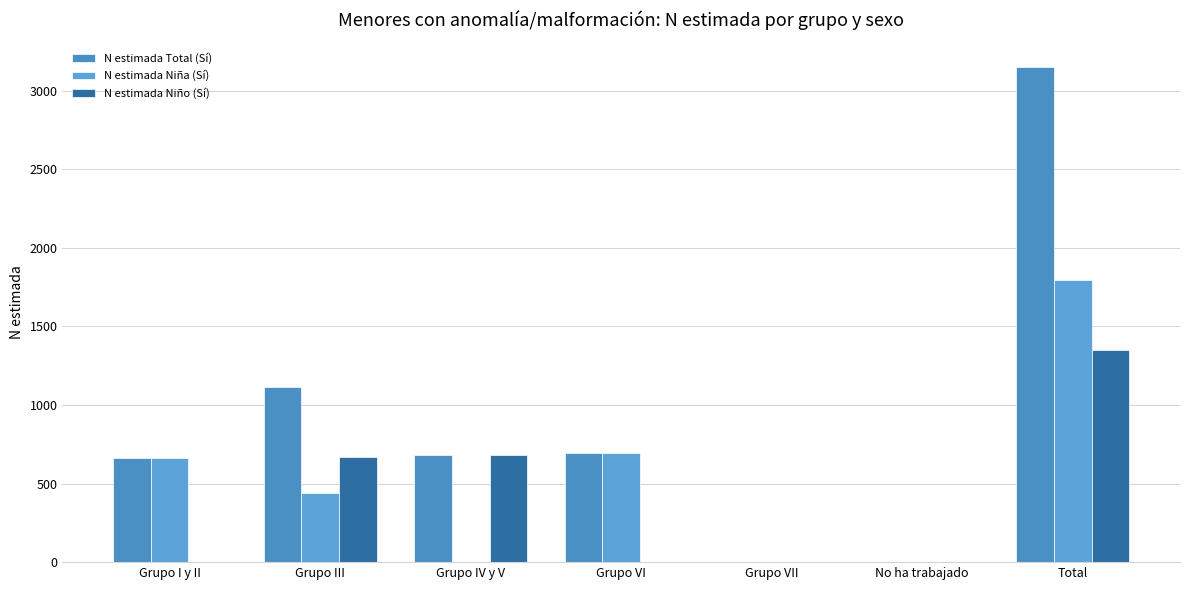

Rank the series at Grupo III from lowest to highest value.

N estimada Niña (Sí), N estimada Niño (Sí), N estimada Total (Sí)